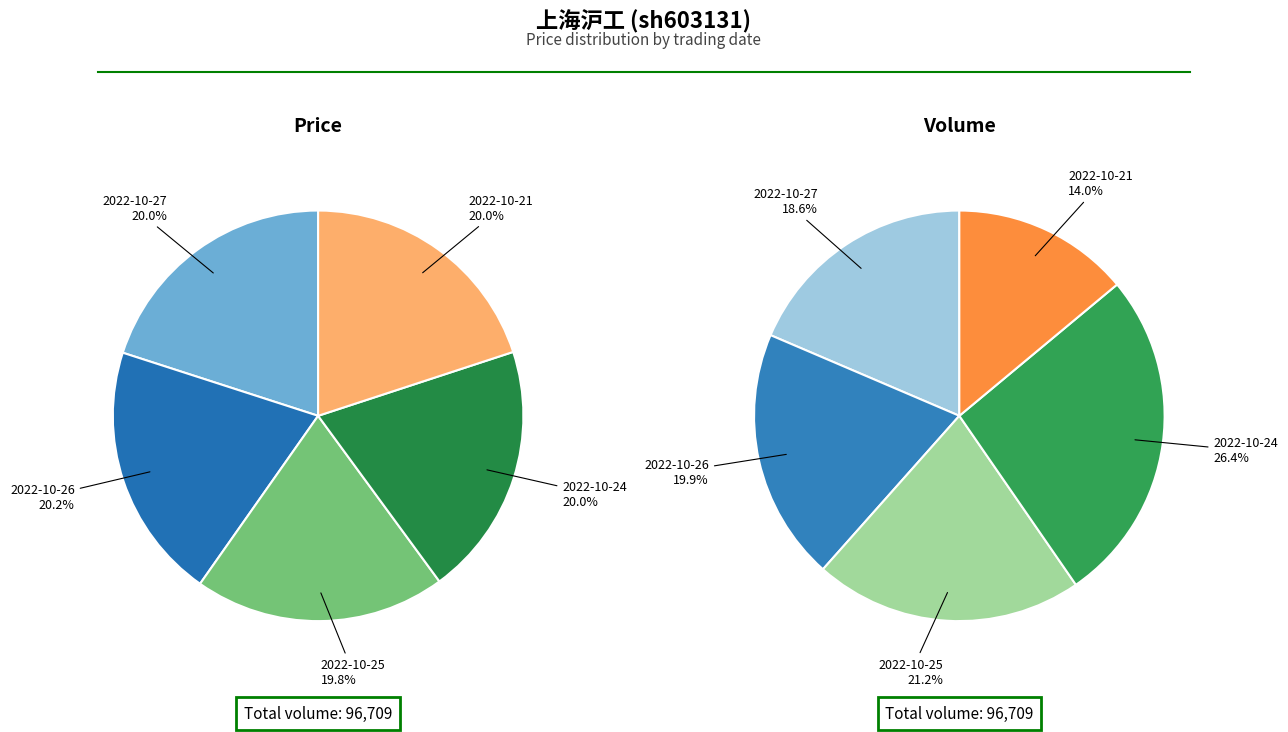

Combined, do 2022-10-26 and 2022-10-27 account for over 50%?

No